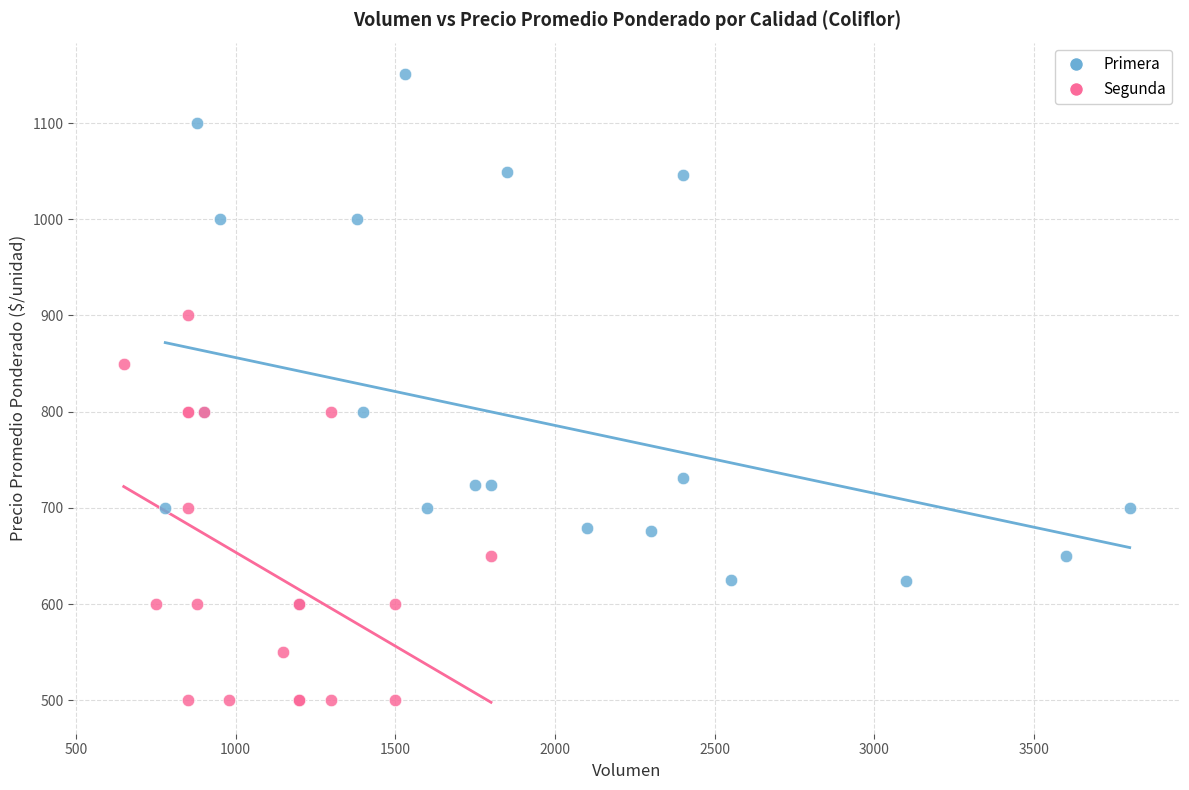

Which series contains the lowest Y value?

Segunda